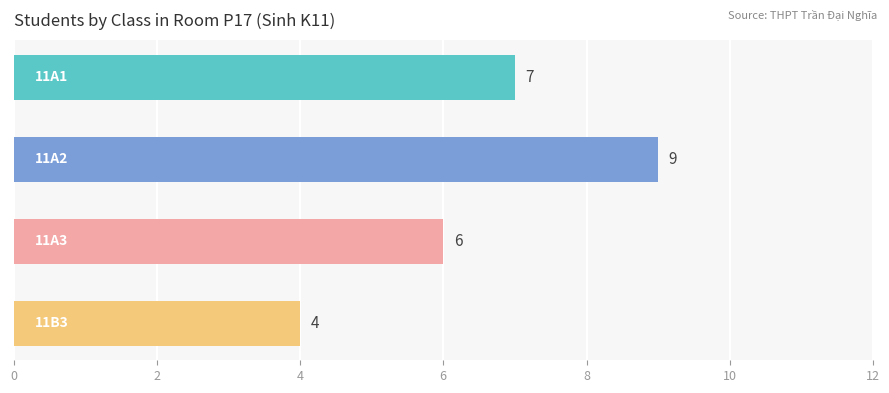

Count the values in the range 6 to 9.

3